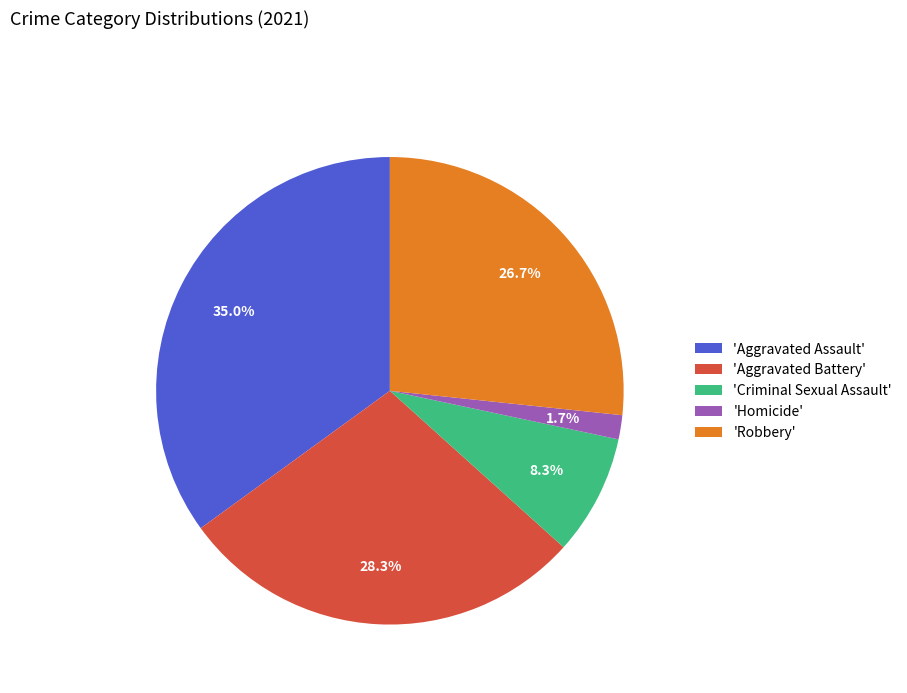

Which category has the smallest portion of the pie?

'Homicide'